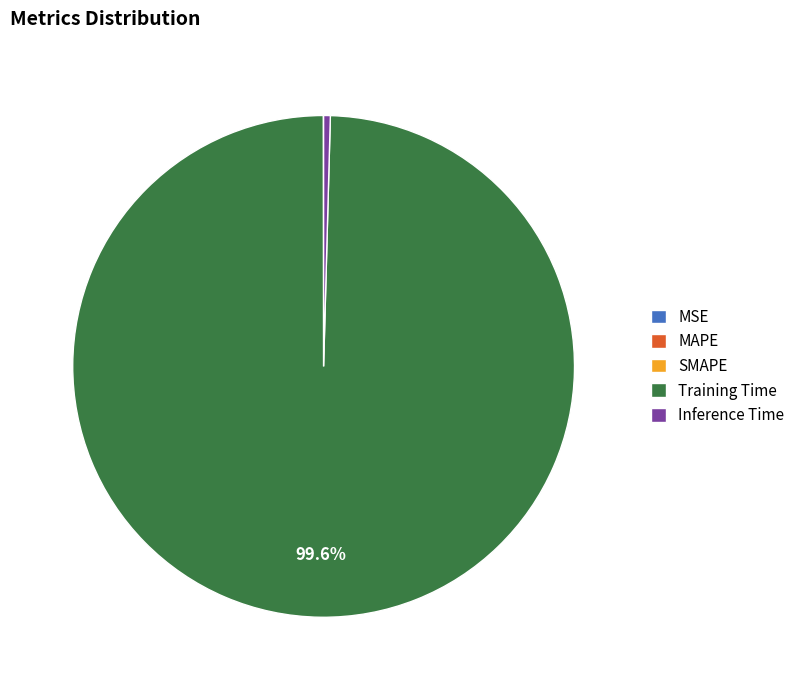

Which slice is the largest?

Training Time